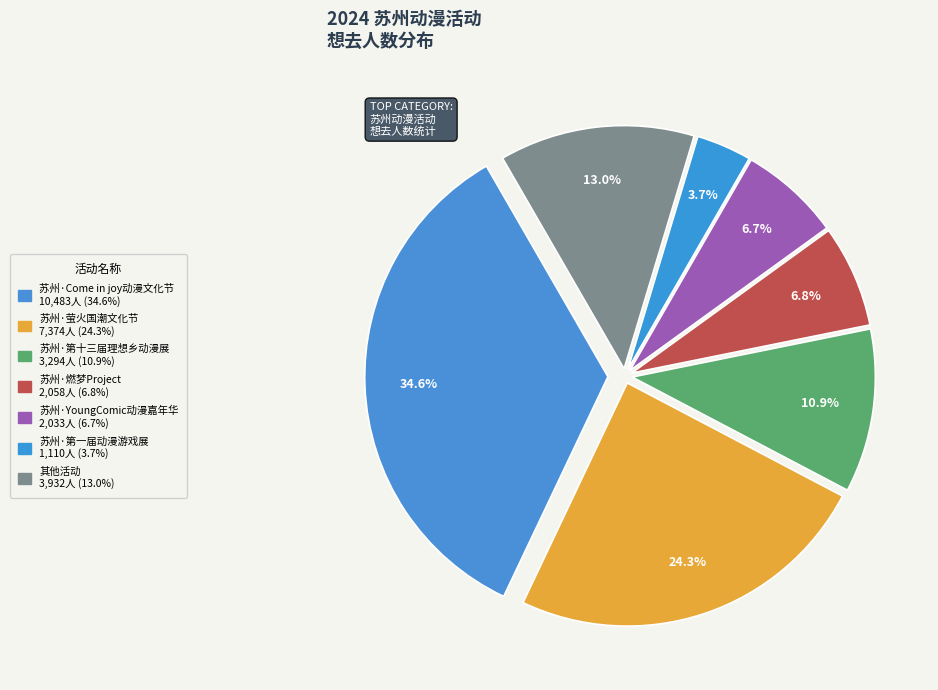

How many segments does this pie chart have?

7